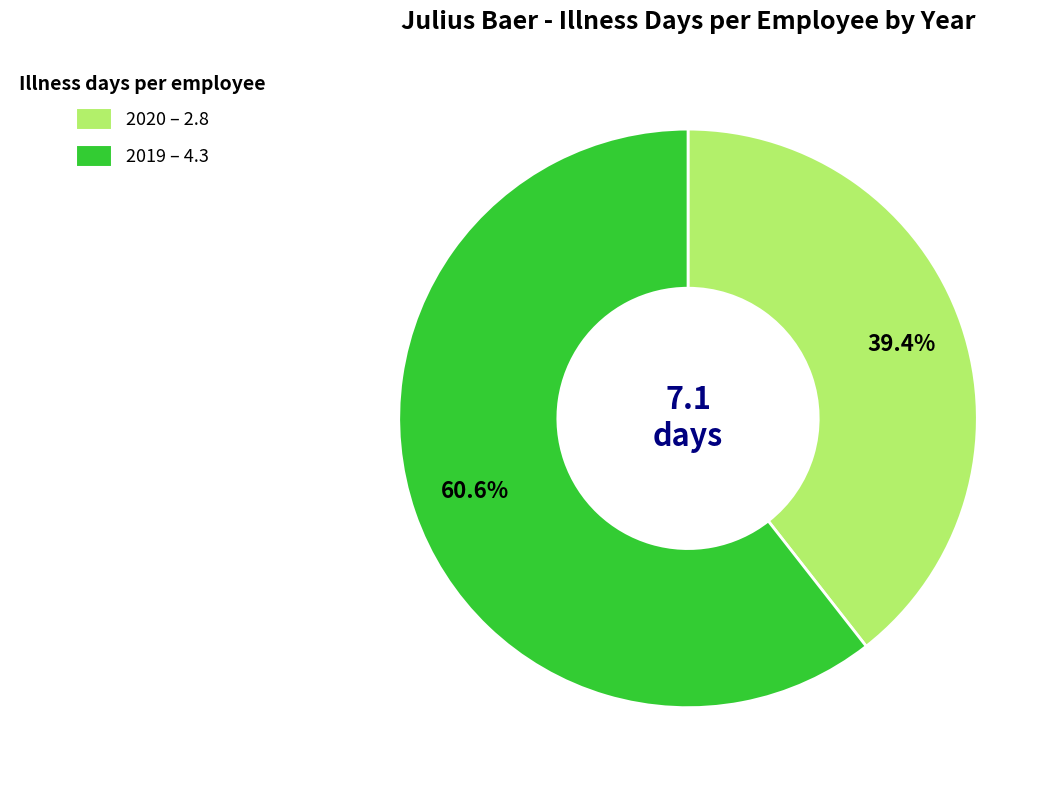

To the nearest percent, what percentage of the pie is 2019?

61%